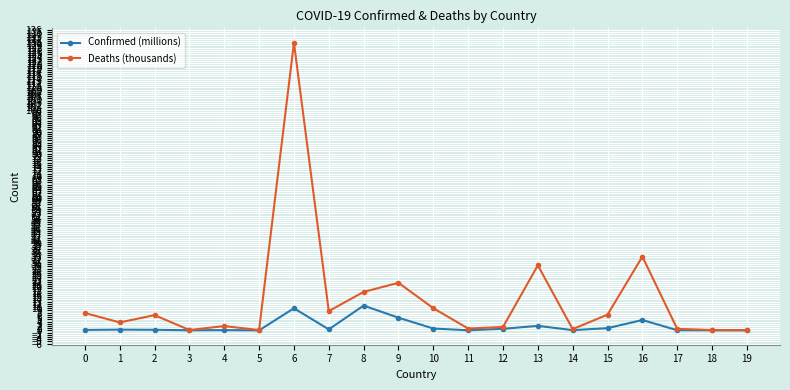

What is the value of the Confirmed (millions) point at the 14th from the left?

2.0